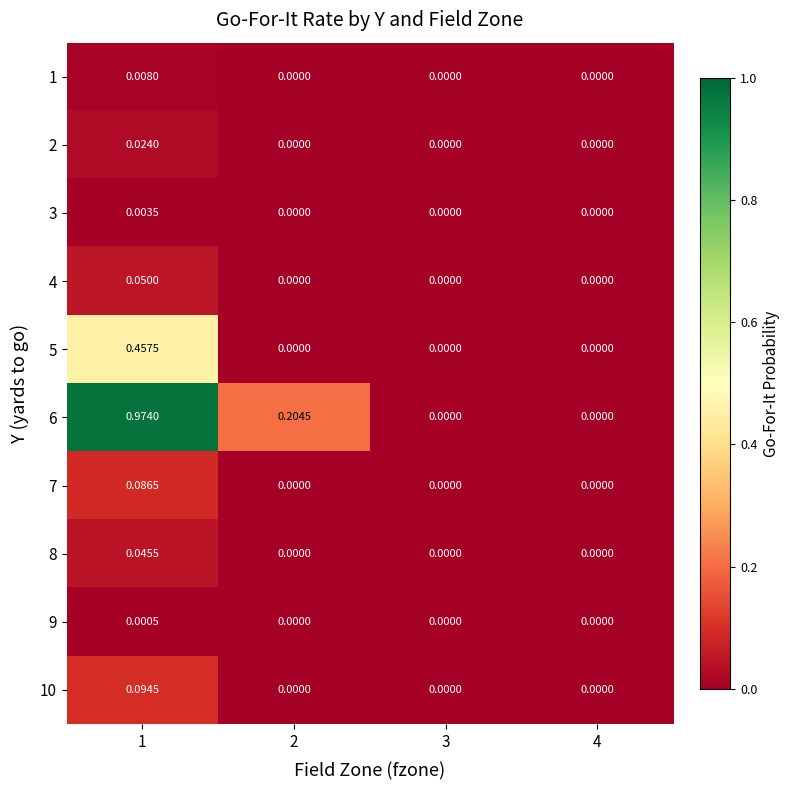

How many categories are shown in the chart?

4